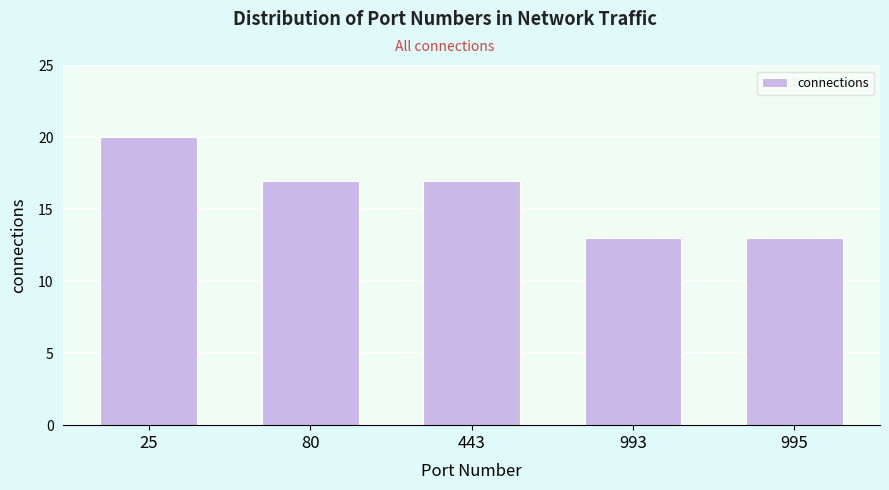

Reading left to right, transcribe all the data shown in this chart.

25=20	80=17	443=17	993=13	995=13